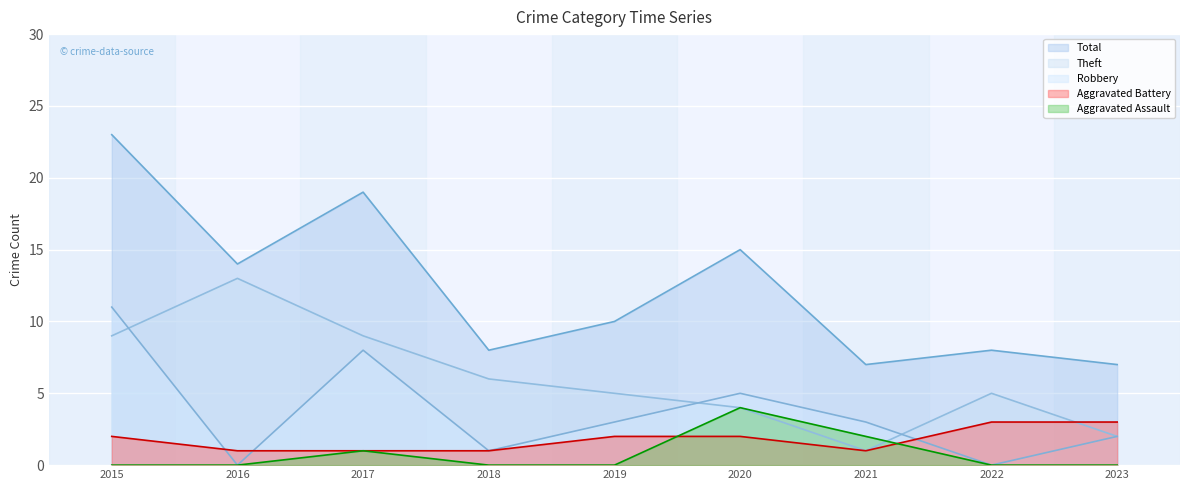

Reading left to right, extract all data points from this chart.

Aggravated Assault: 0	0	1	0	0	4	2	0	0
Aggravated Battery: 2	1	1	1	2	2	1	3	3
Robbery: 11	0	8	1	3	5	3	0	2
Theft: 9	13	9	6	5	4	1	5	2
Total: 23	14	19	8	10	15	7	8	7